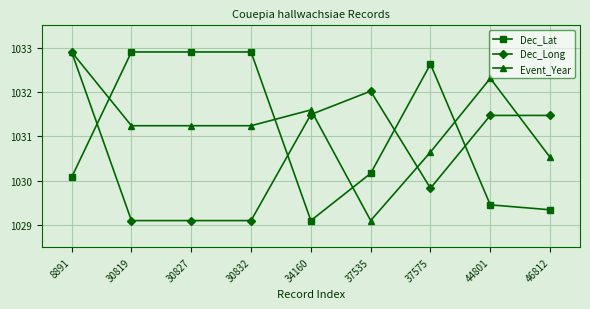

What is the minimum value for Dec_Long?

1029.1